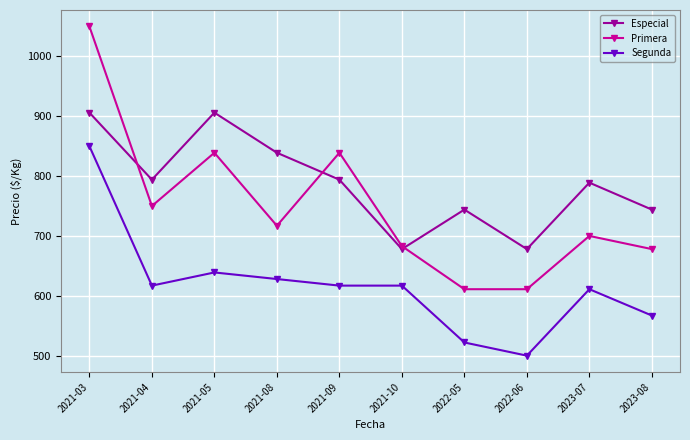

Reading right to left, what are all the values shown in this chart?

Especial: 2023-08=744	2023-07=789	2022-06=678	2022-05=744	2021-10=678	2021-09=794	2021-08=839	2021-05=906	2021-04=794	2021-03=906
Primera: 2023-08=678	2023-07=700	2022-06=611	2022-05=611	2021-10=683	2021-09=839	2021-08=717	2021-05=839	2021-04=750	2021-03=1050
Segunda: 2023-08=567	2023-07=611	2022-06=500	2022-05=522	2021-10=617	2021-09=617	2021-08=628	2021-05=639	2021-04=617	2021-03=850